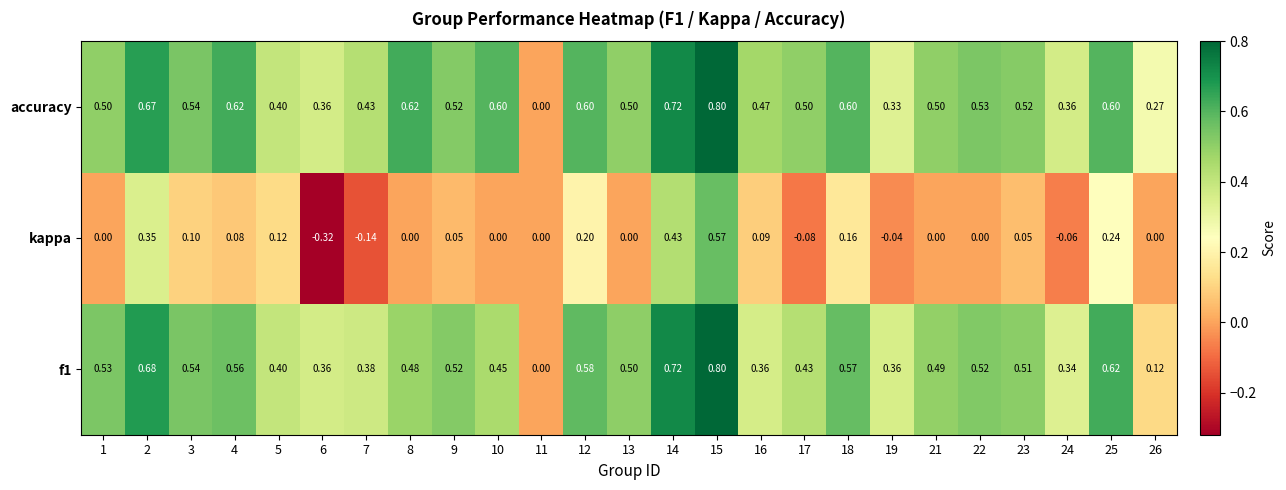

At which category is the sum across all series the highest?

15